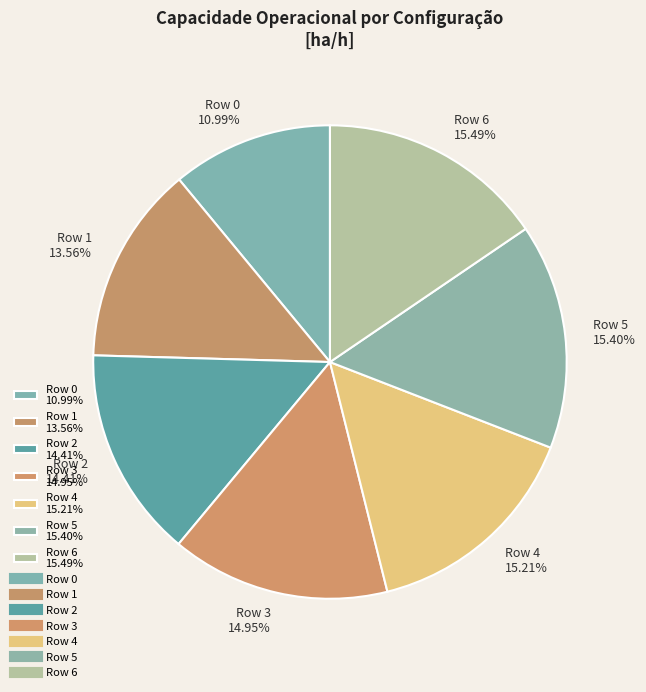

Which has a higher value, Row 3 14.95% or Row 6 15.49%?

Row 6 15.49%